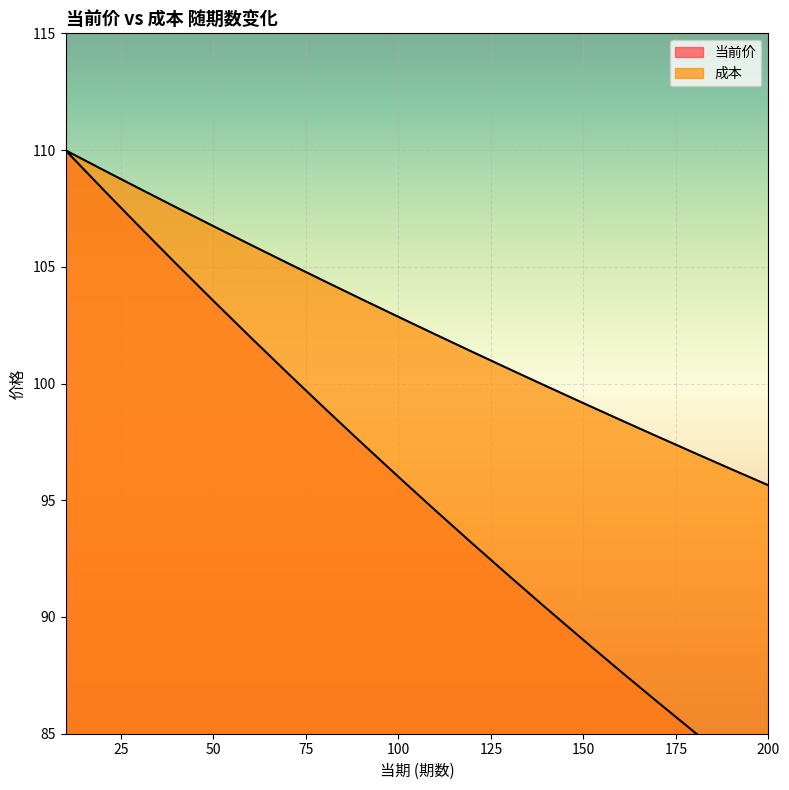

What is the average value of the 成本 series?

102.6